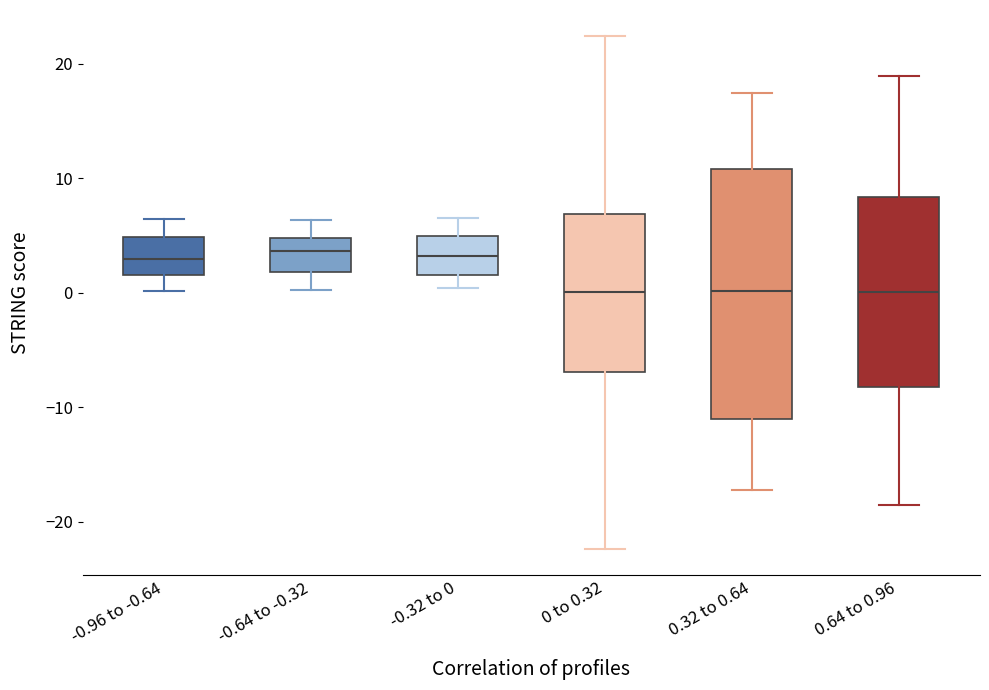

Reading left to right, transcribe this box plot: for each box, give where its median line is, the range the box spans, and where its two whiskers end, as read against the y-axis. The values are not printed on the chart, so give them approximately, as read against the axis.

-0.96 to -0.64: median 3, box 2 to 5, whiskers 0 to 6
-0.64 to -0.32: median 4, box 2 to 5, whiskers 0 to 6
-0.32 to 0: median 3, box 2 to 5, whiskers 0 to 6
0 to 0.32: median 0, box -7 to 7, whiskers -22 to 22
0.32 to 0.64: median 0, box -11 to 11, whiskers -17 to 17
0.64 to 0.96: median 0, box -8 to 8, whiskers -19 to 19